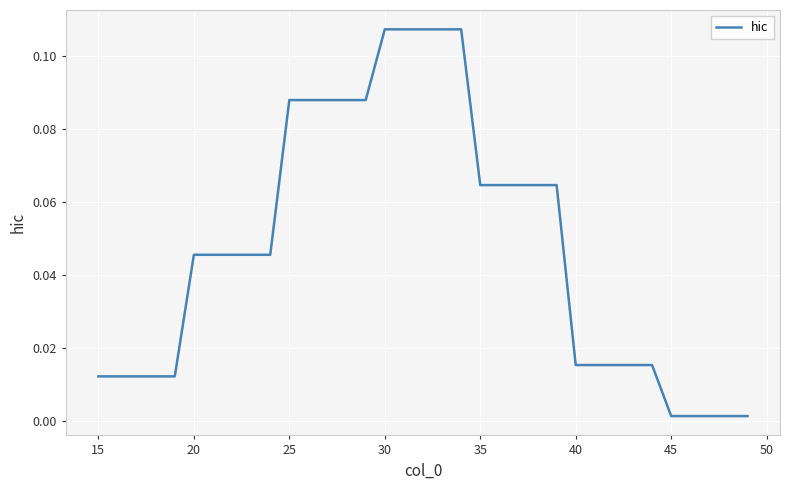

True or false: the data has more than 0 interior local peaks.

False